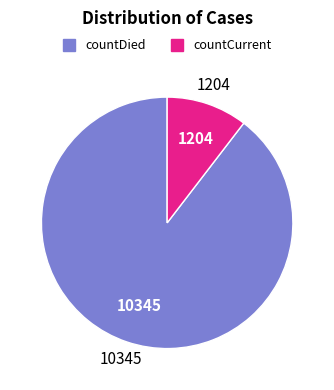

Does countDied represent more than half of the total?

Yes